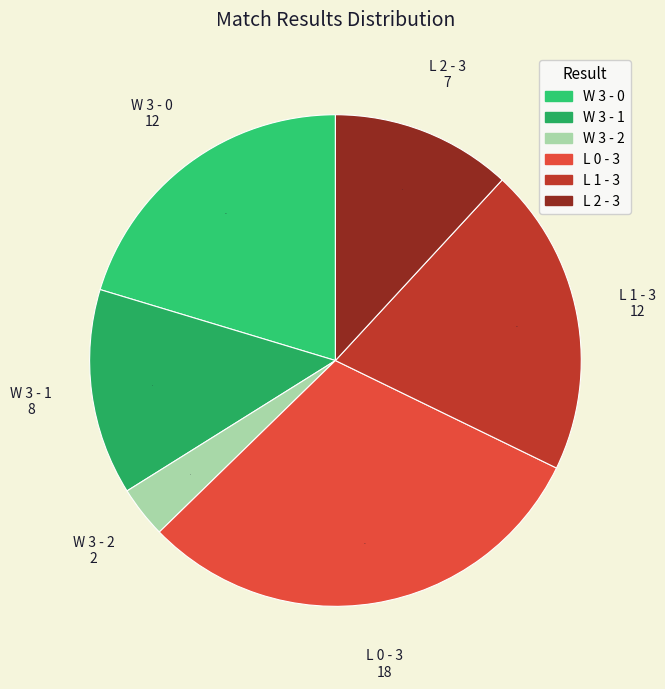

Which category has the biggest portion of the pie?

L 0 - 3